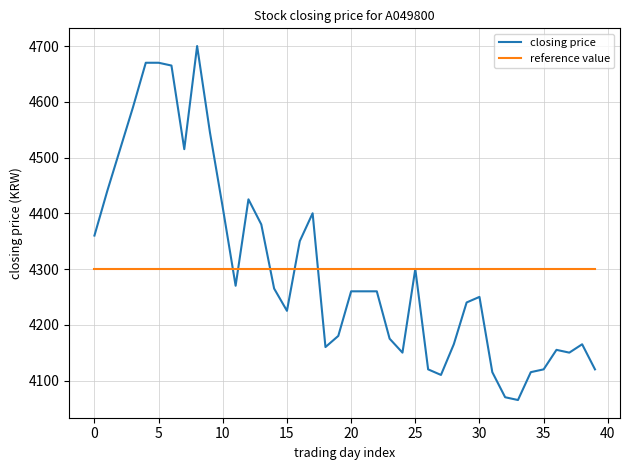

List the series in order of their peak value, highest first.

closing price, reference value